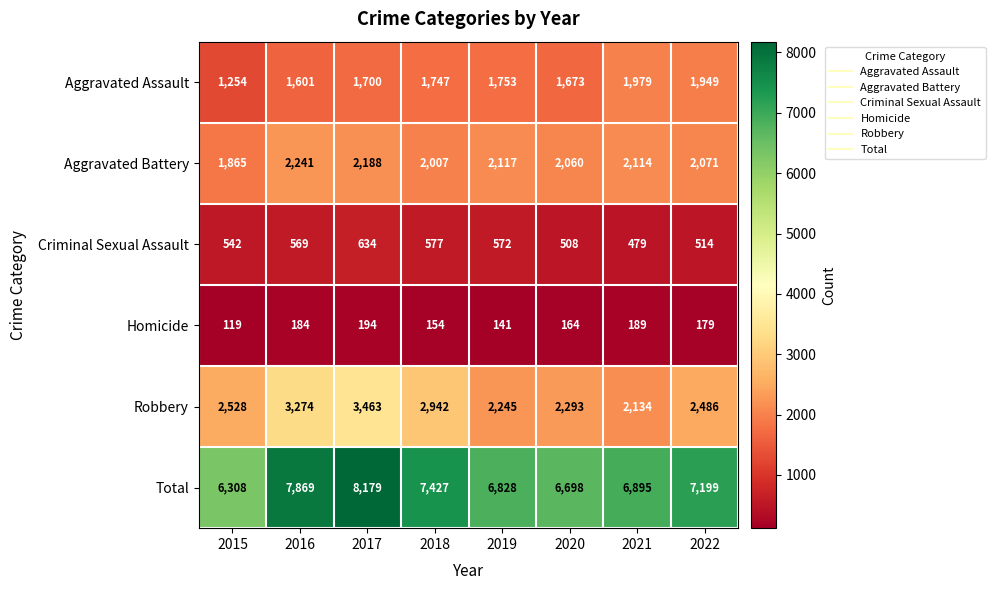

What is the difference between the maximum and minimum values in the Total series?

1871